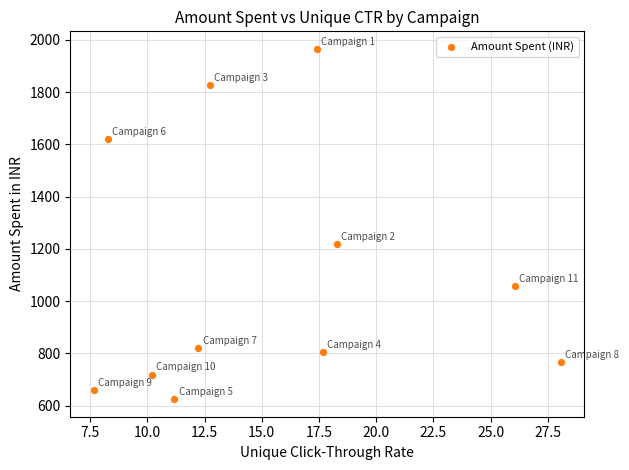

What Y value in the scatter plot is closest to 1295?

1218.7